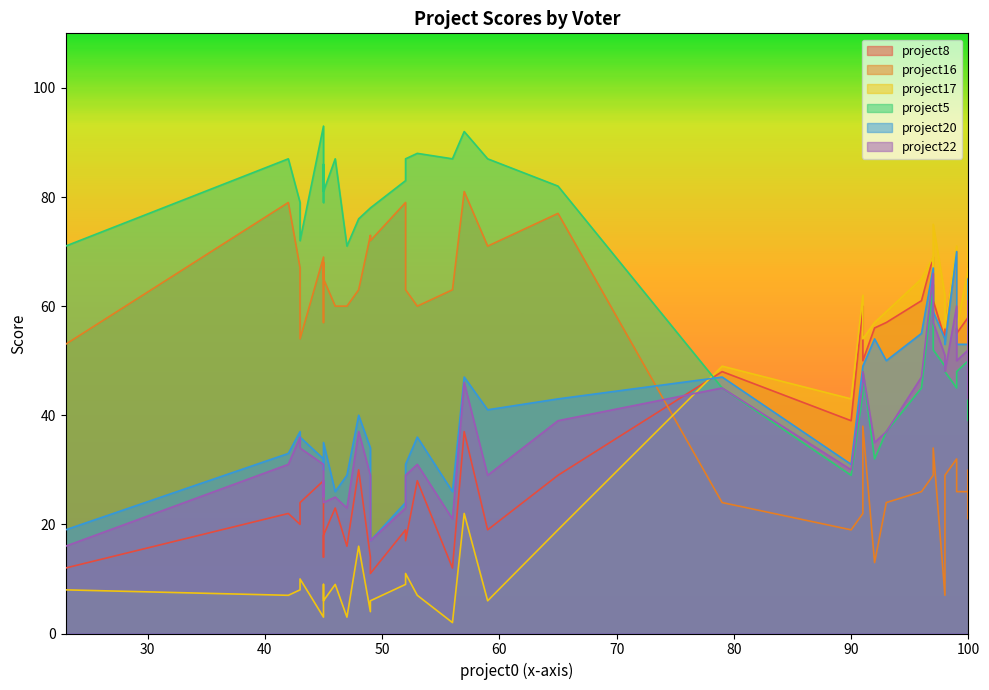

Reading right to left, what are all the values shown in this chart?

project8: 39=19	38=70	37=48	36=18	35=11	34=58	33=57	32=14	31=29	30=58	29=19	28=23	27=12	26=30	25=69	24=56	23=24	22=17	21=50	20=60	19=65	18=22	17=20	16=28	15=14	14=55	13=65	12=54	11=28	10=61	9=39	8=16	7=66	6=15	5=68	4=12	3=61	2=37	1=46	0=56
project16: 39=79	38=32	37=24	36=65	35=72	34=27	33=24	32=73	31=77	30=26	29=71	28=60	27=63	26=63	25=29	24=29	23=54	22=63	21=38	20=22	19=21	18=79	17=67	16=69	15=68	14=26	13=34	12=7	11=60	10=26	9=19	8=60	7=29	6=57	5=30	4=53	3=34	2=81	1=25	0=13
project17: 39=9	38=71	37=49	36=6	35=6	34=61	33=59	32=4	31=19	30=67	29=6	28=9	27=2	26=16	25=69	24=56	23=10	22=11	21=54	20=62	19=72	18=7	17=8	16=3	15=9	14=56	13=65	12=62	11=7	10=65	9=43	8=3	7=71	6=5	5=69	4=8	3=75	2=22	1=57	0=57
project5: 39=83	38=45	37=45	36=81	35=78	34=48	33=37	32=78	31=82	30=50	29=87	28=87	27=87	26=76	25=64	24=48	23=72	22=87	21=48	20=44	19=53	18=87	17=79	16=93	15=86	14=48	13=52	12=49	11=88	10=45	9=29	8=71	7=52	6=79	5=57	4=71	3=52	2=92	1=39	0=32
project20: 39=24	38=70	37=47	36=35	35=17	34=54	33=50	32=34	31=43	30=53	29=41	28=26	27=26	26=40	25=67	24=53	23=36	22=31	21=49	20=49	19=63	18=33	17=37	16=32	15=33	14=53	13=64	12=54	11=36	10=55	9=31	8=29	7=63	6=30	5=65	4=19	3=59	2=47	1=45	0=54
project22: 39=23	38=60	37=45	36=24	35=17	34=54	33=37	32=29	31=39	30=52	29=29	28=25	27=21	26=37	25=66	24=48	23=34	22=29	21=48	20=46	19=58	18=31	17=36	16=31	15=28	14=50	13=60	12=51	11=31	10=47	9=30	8=23	7=61	6=25	5=58	4=16	3=57	2=46	1=43	0=35